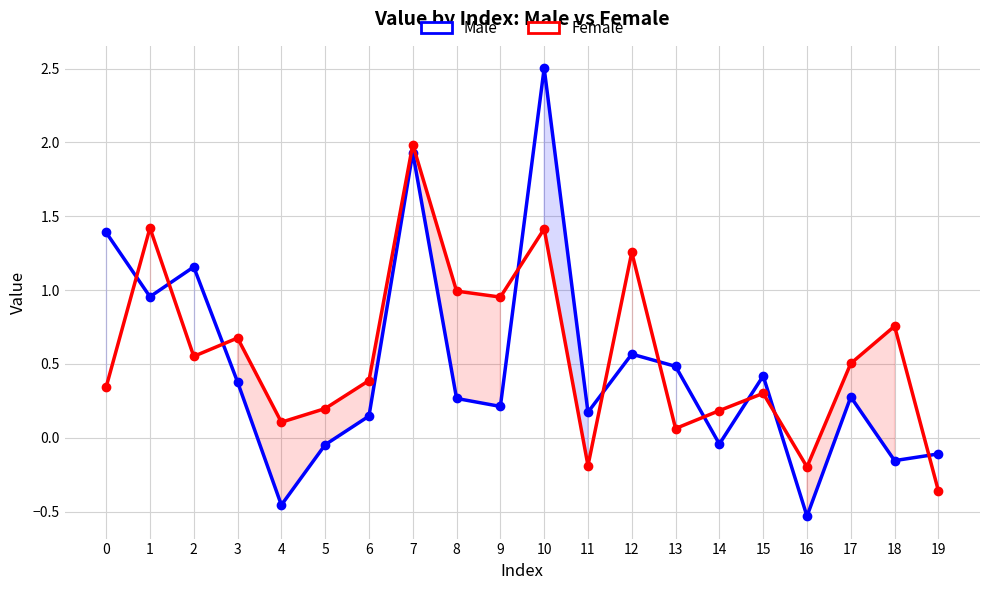

Which category has the lowest value across all series?

16